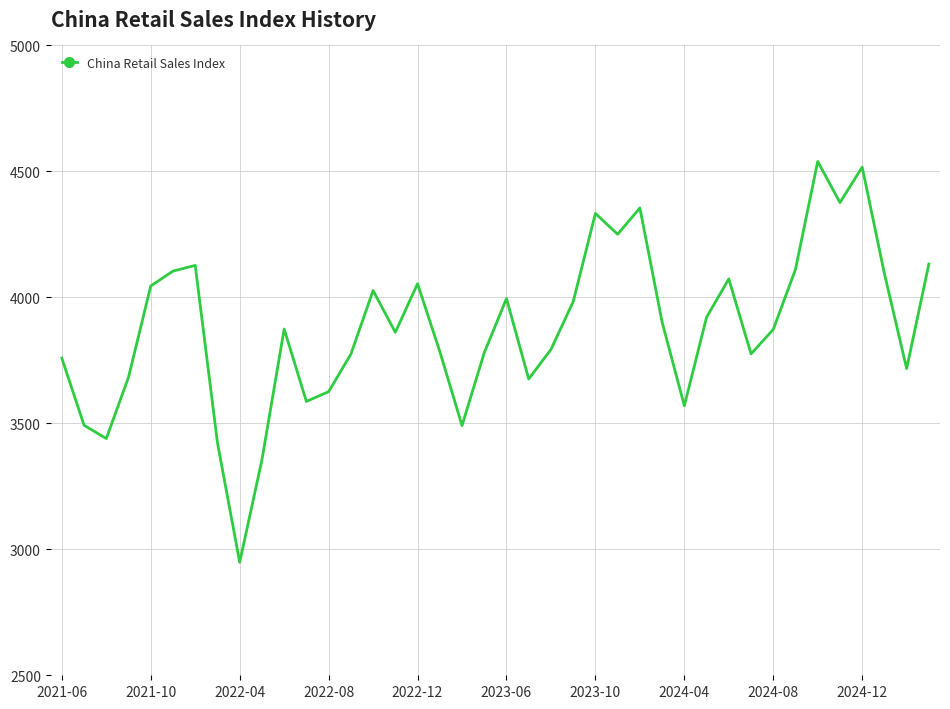

What is the smallest value displayed?

2948.3